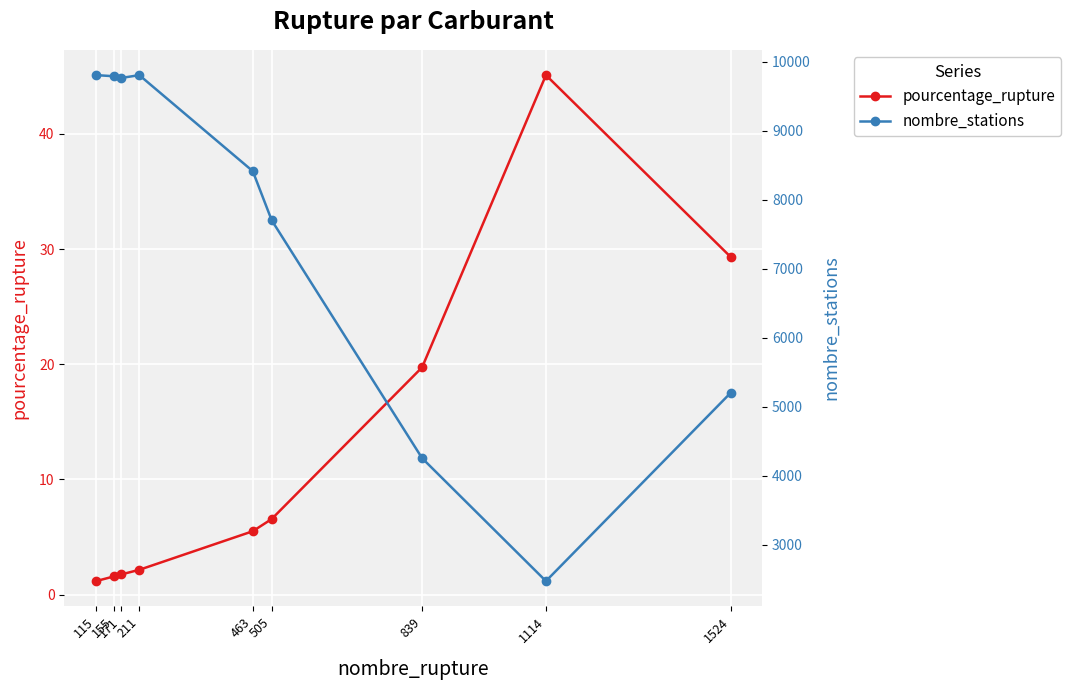

Which series has the largest range (max minus min)?

nombre_stations